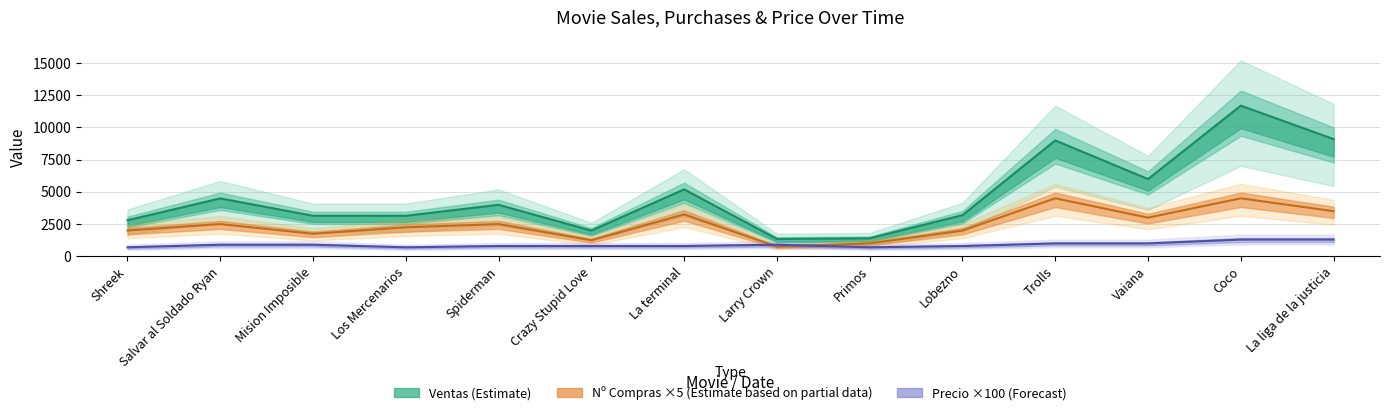

Which series ends up on top after the final intersection of Precio and Nº Compras?

Nº Compras